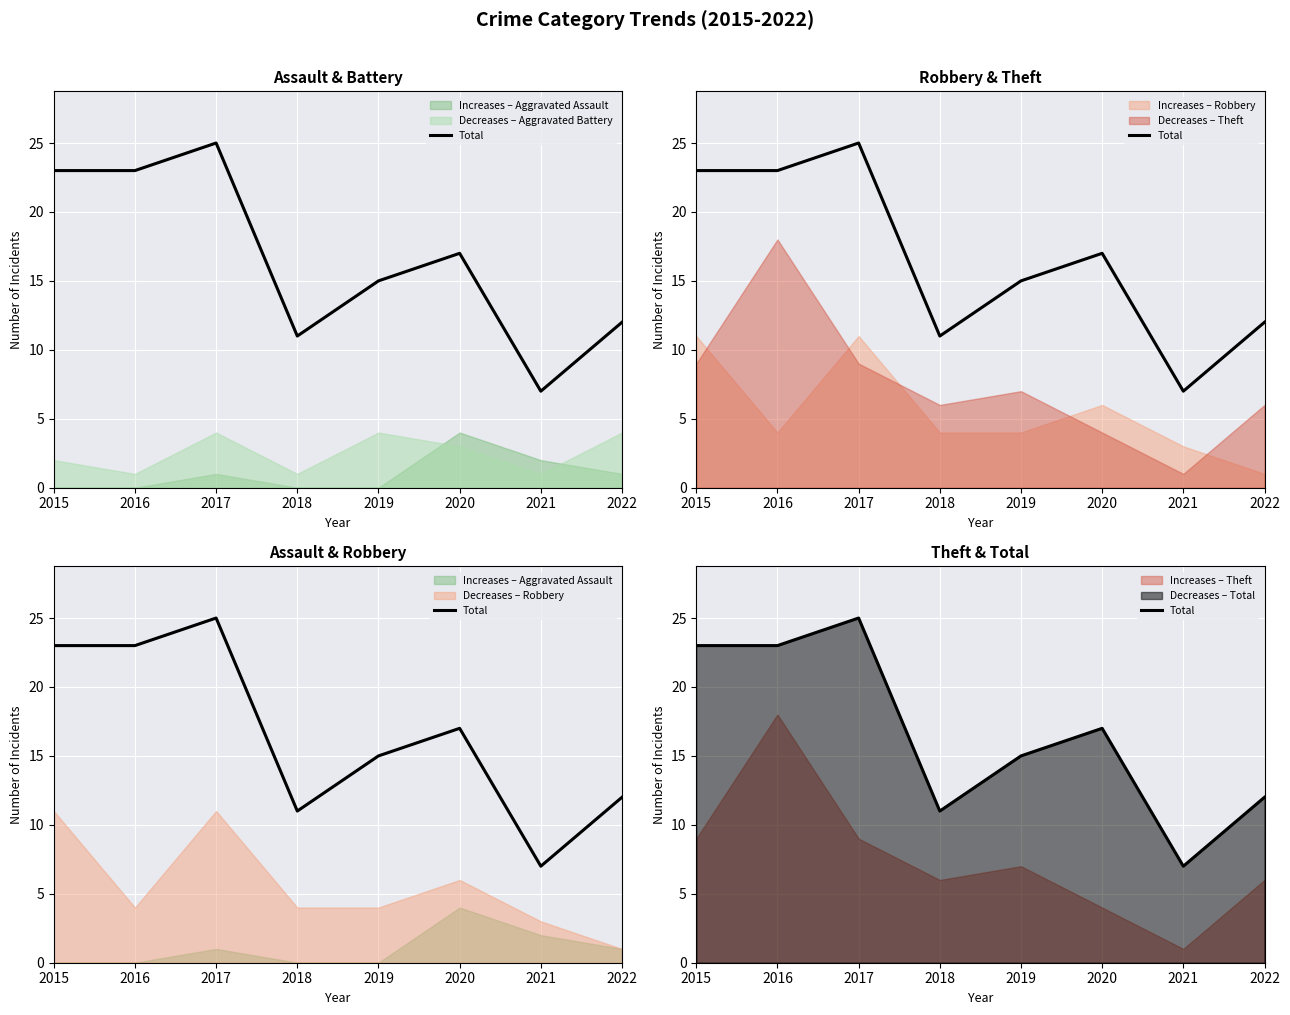

At which label does the data first exceed 17?

2015